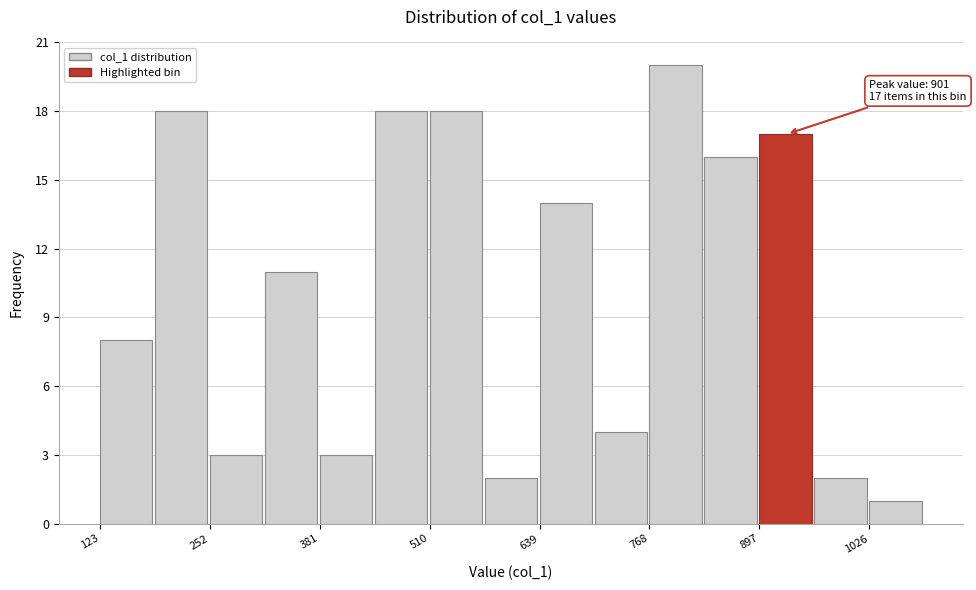

Read against the x-axis, roughly where is the centre of the tallest bar?

800